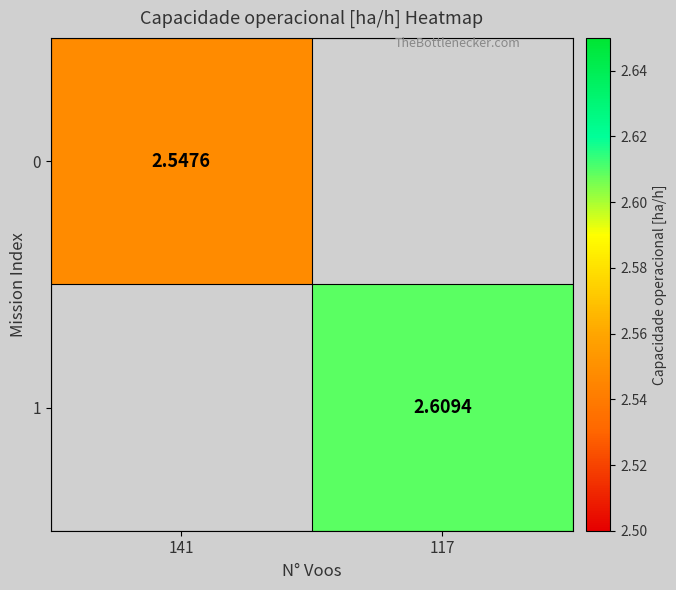

Count the number of categories in the chart.

2